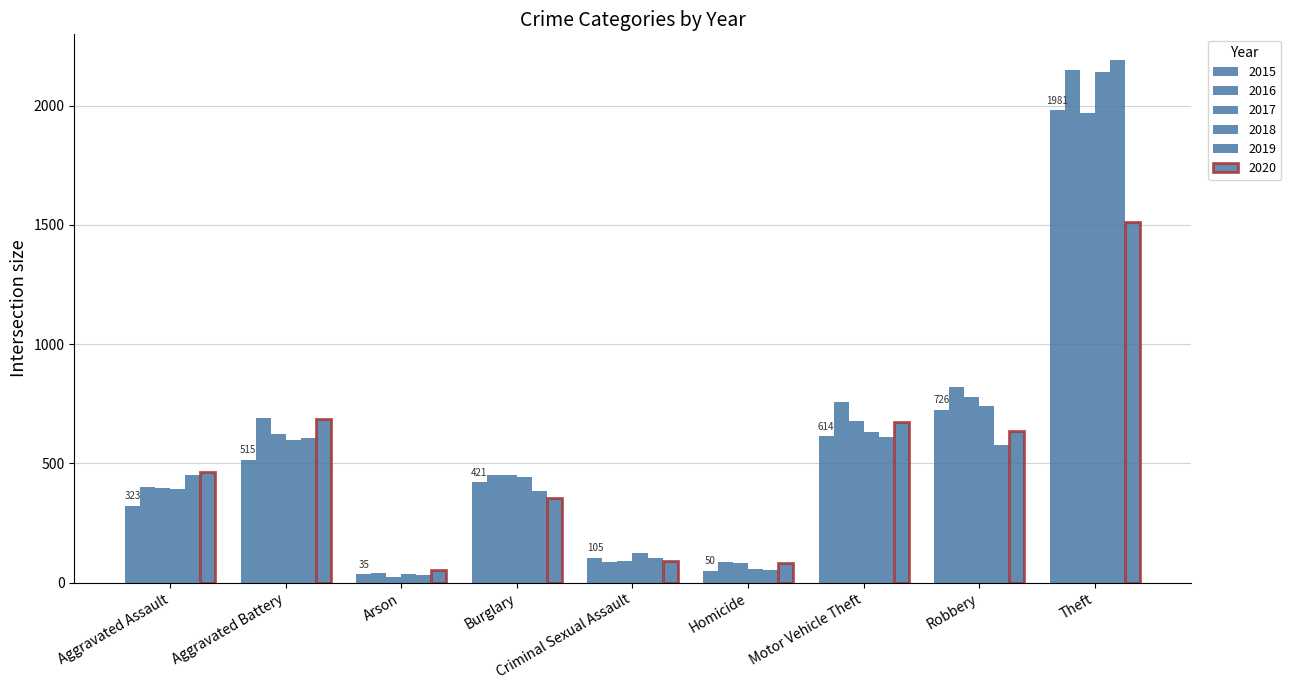

How many data points in 2020 are less than 466?

4